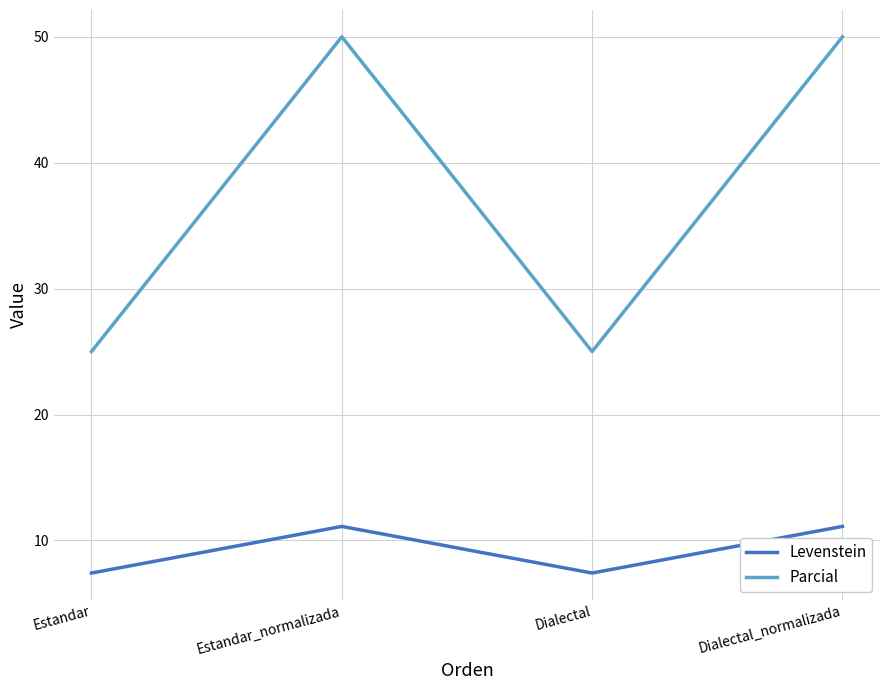

Reading left to right, extract all data points from this chart.

Levenstein: 7.4	11.1	7.4	11.1
Parcial: 25.0	50.0	25.0	50.0